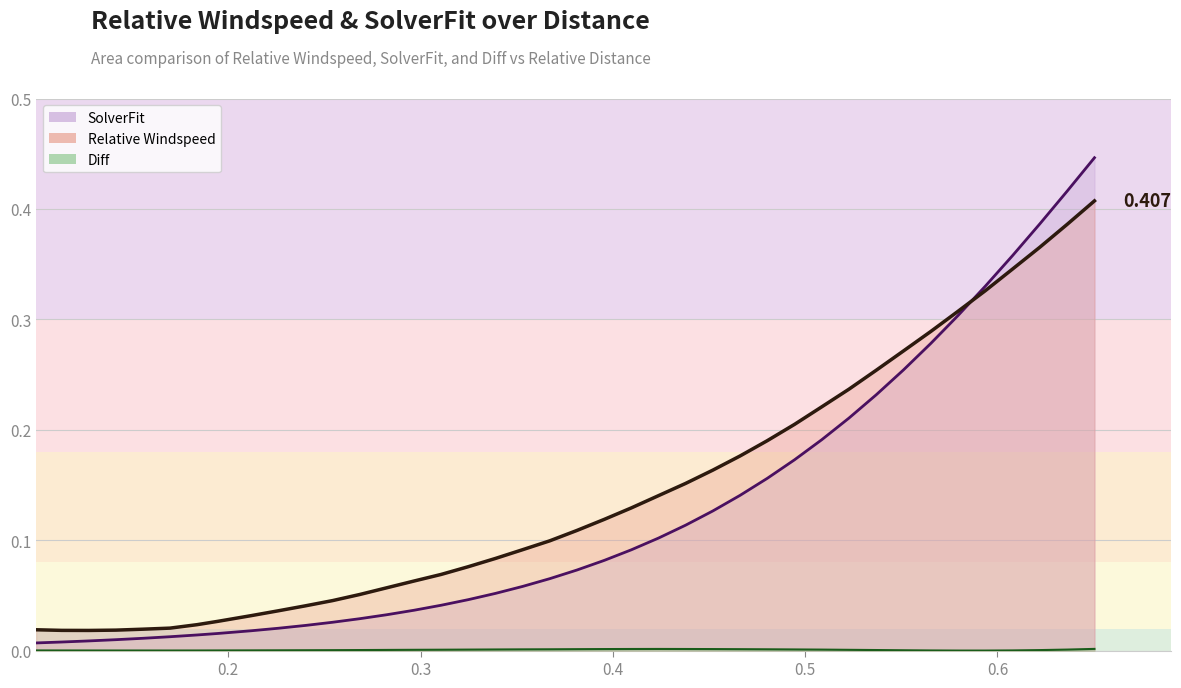

True or false: Diff has more than 1 interior local peaks.

False